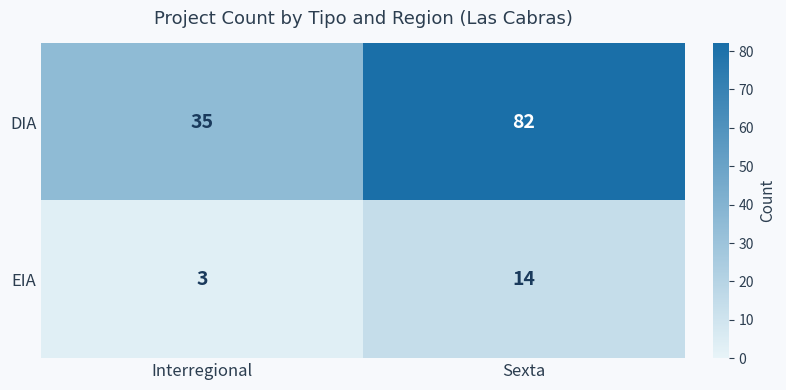

What is the difference between the maximum and minimum values in the DIA series?

47